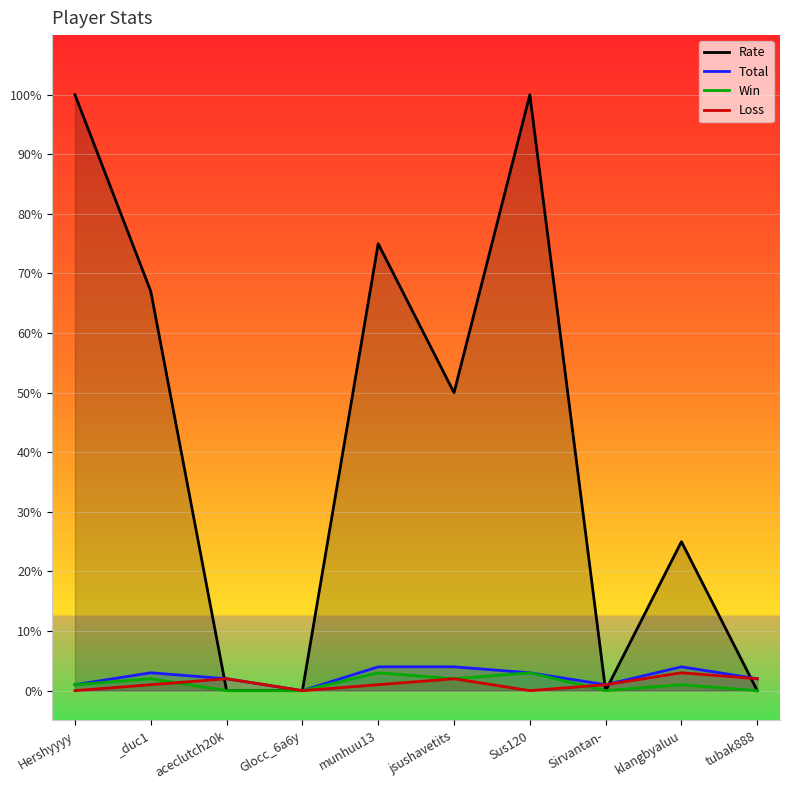

Which series changed the most between aceclutch20k and Glocc_6a6y?

Total